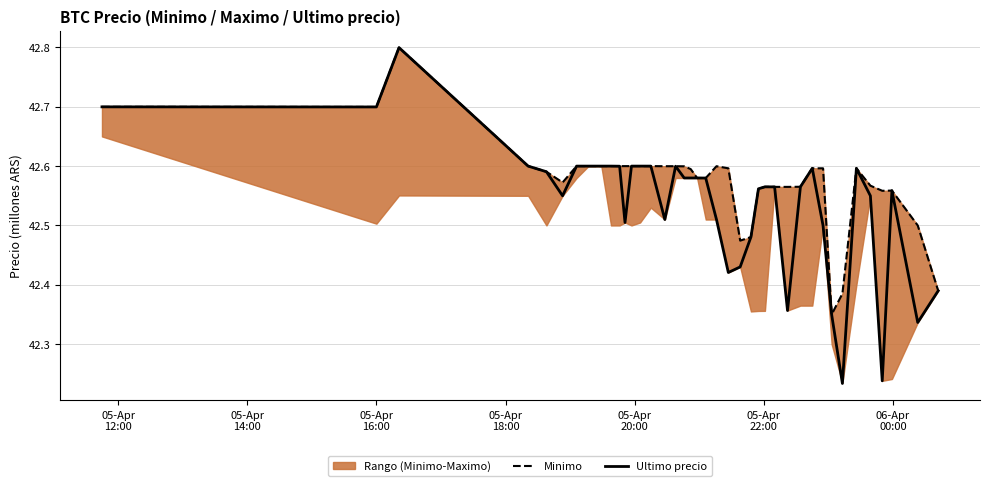

What is the difference between the maximum and minimum values in the Minimo series?

0.4